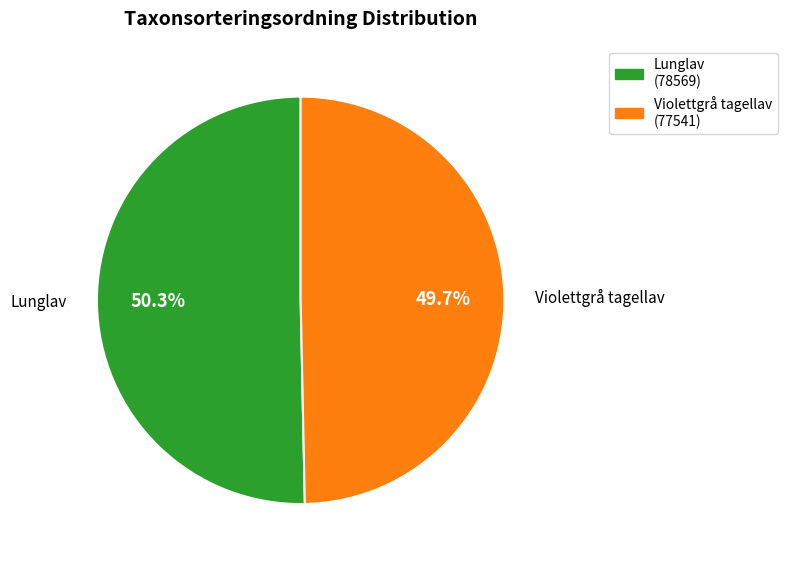

What is the total percentage of Violettgrå tagellav and Lunglav?

100.0%